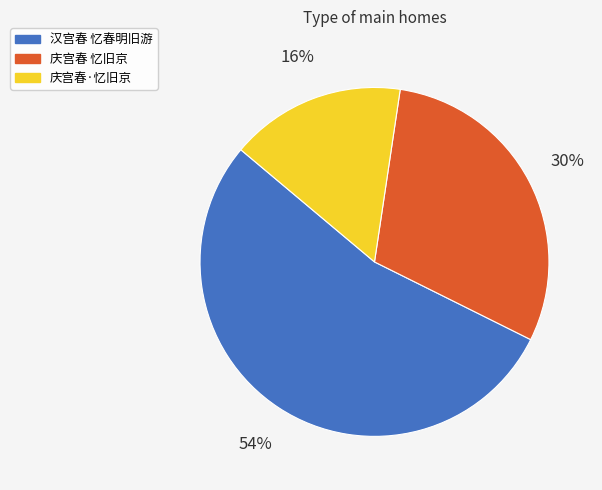

To the nearest percent, what percentage of the pie is 汉宫春 忆春明旧游?

54%